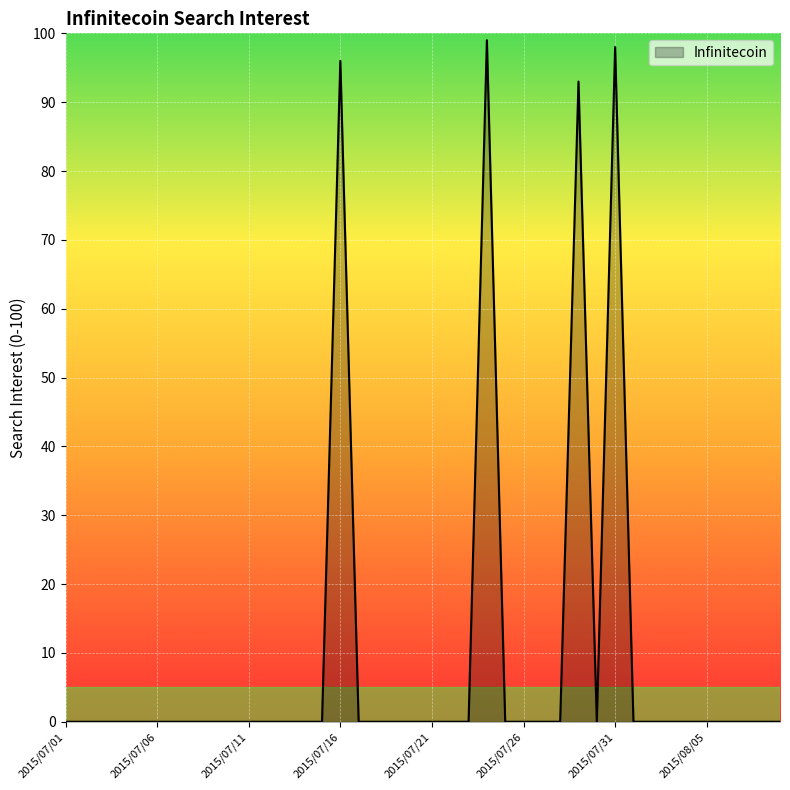

What is the greatest value displayed?

99